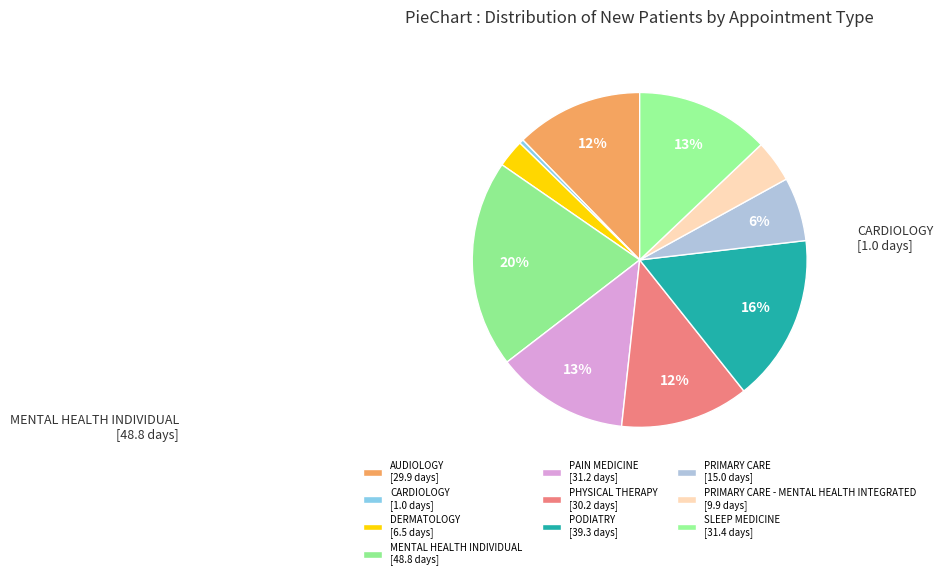

How many segments does this pie chart have?

10